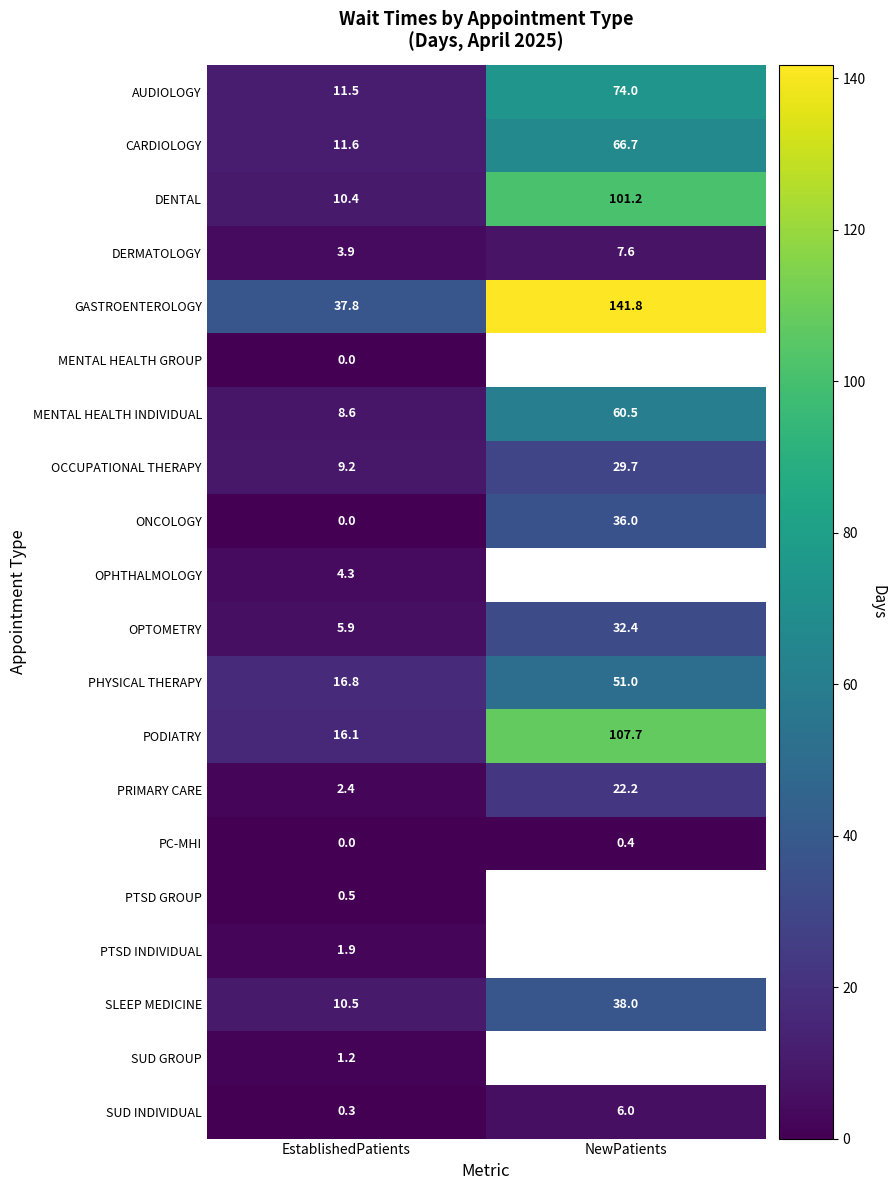

The GASTROENTEROLOGY series shows 37.8 at EstablishedPatients. True or false?

True